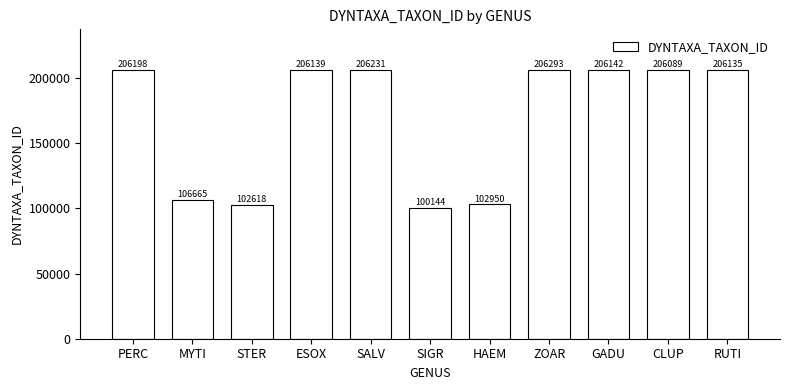

The chart shows a value of 314810 at CLUP. True or false?

False